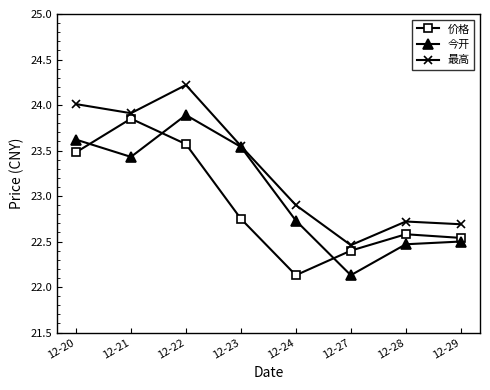

What is the value of the 最高 point at the 1st from the left?

24.0